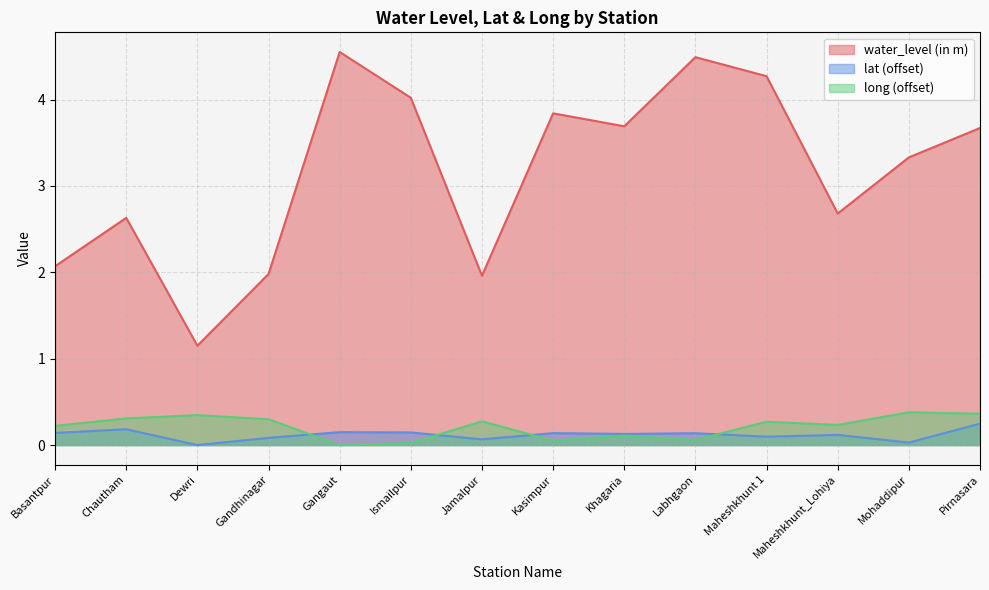

Count the number of categories in the chart.

14